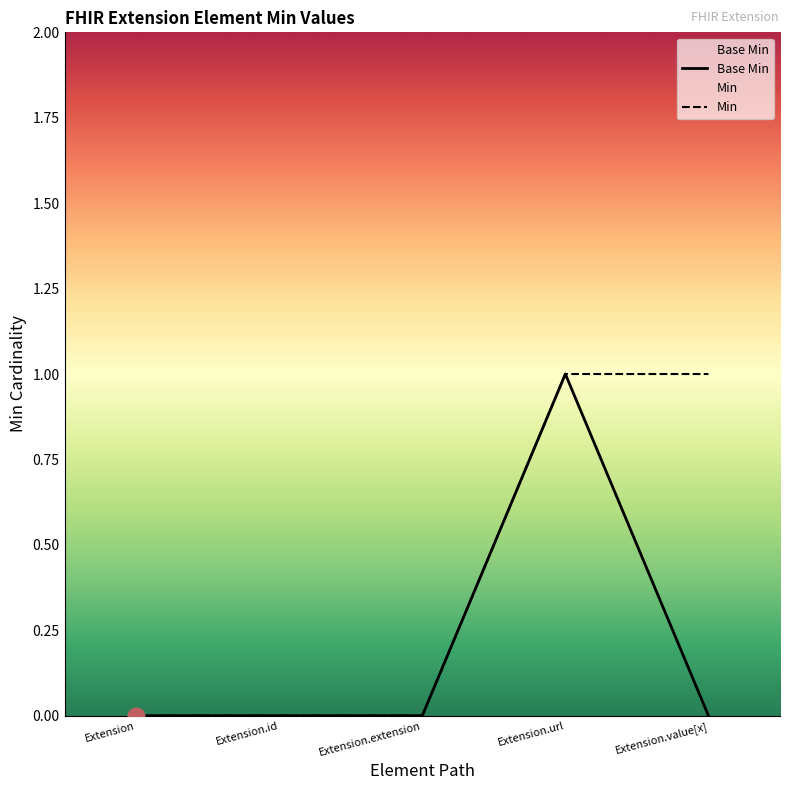

What is the difference between the maximum and minimum values?

1